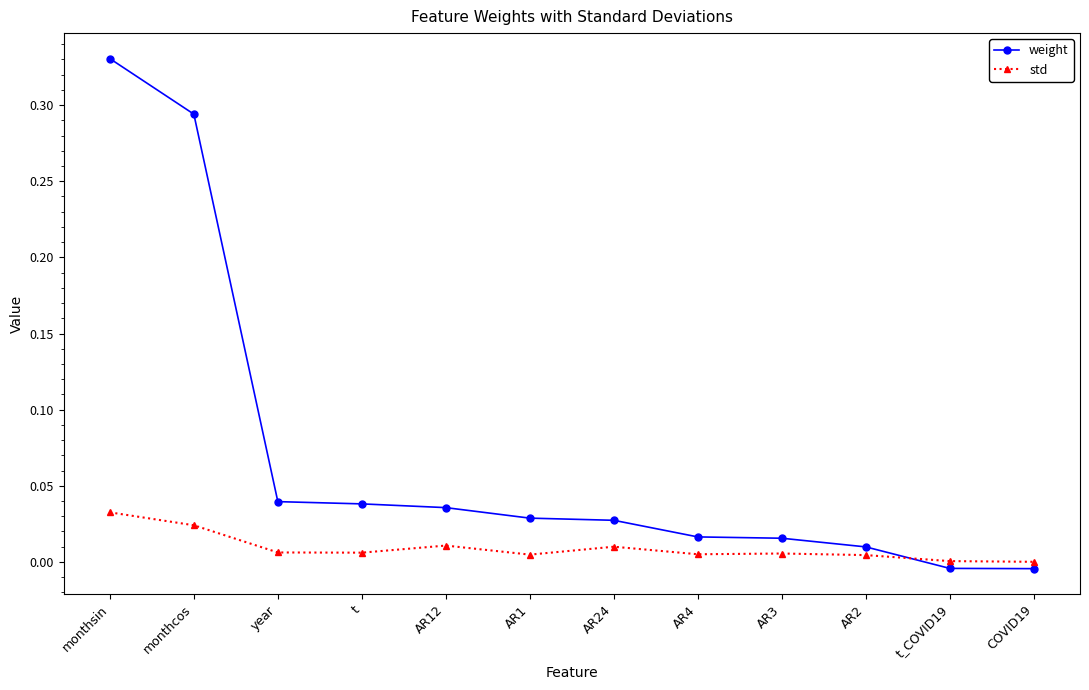

Is it true that std equals 0.0 at AR3?

True